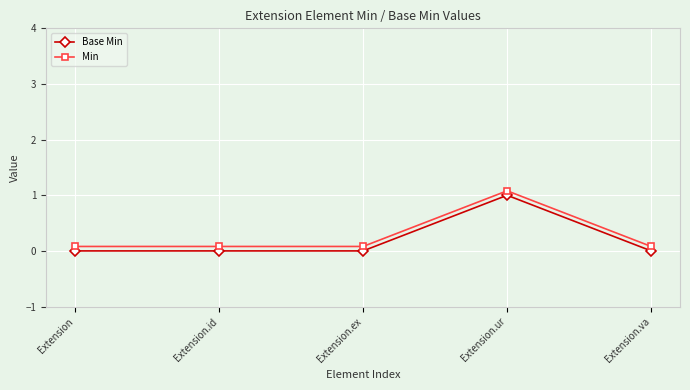

Is the value of Base Min at Extension.ur greater than the value of Min at Extension.id?

Yes